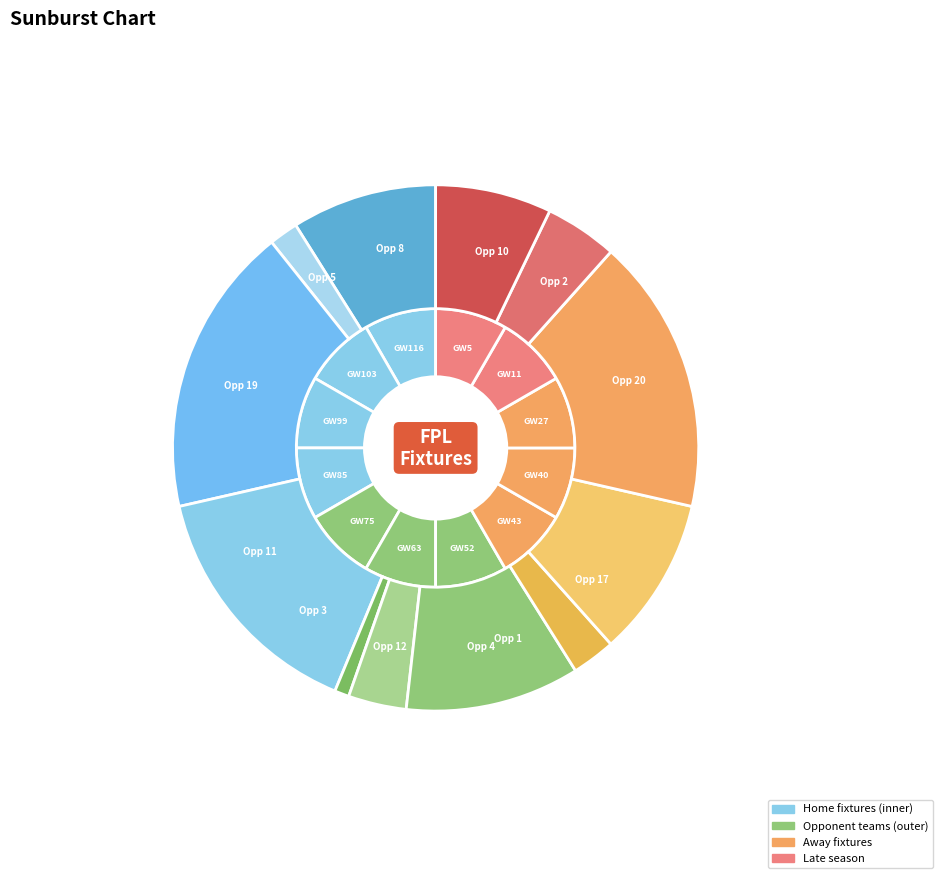

Count the number of slices in the pie.

12